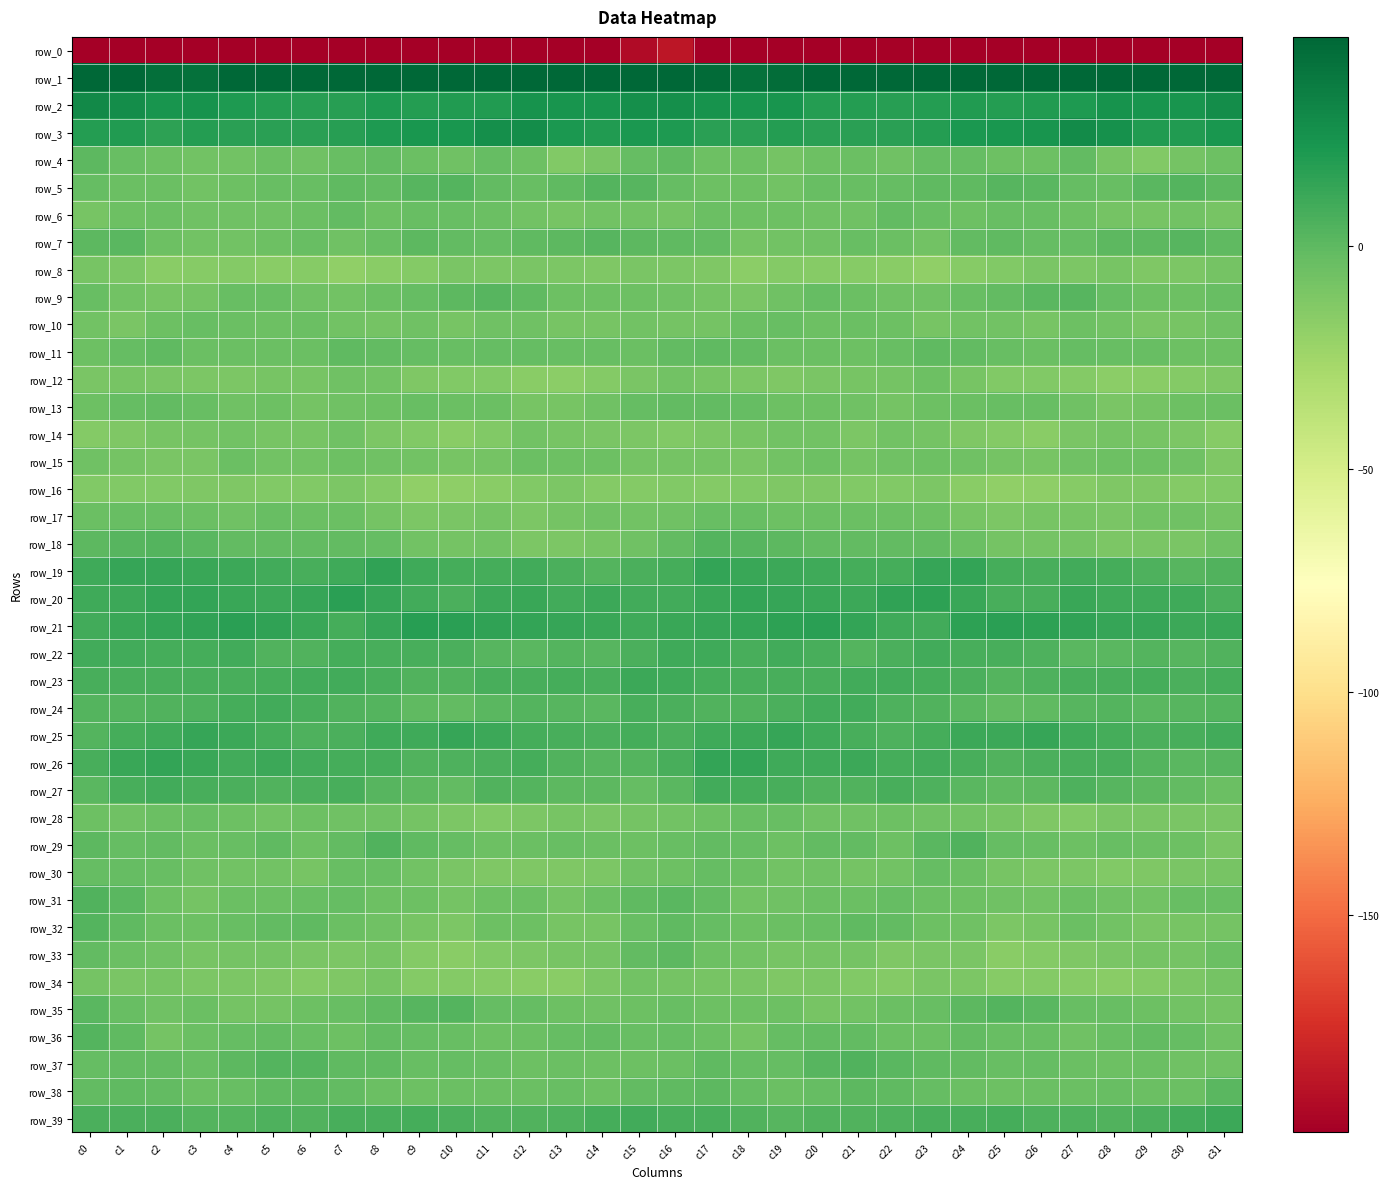

Which series has the largest total across all categories?

row_1